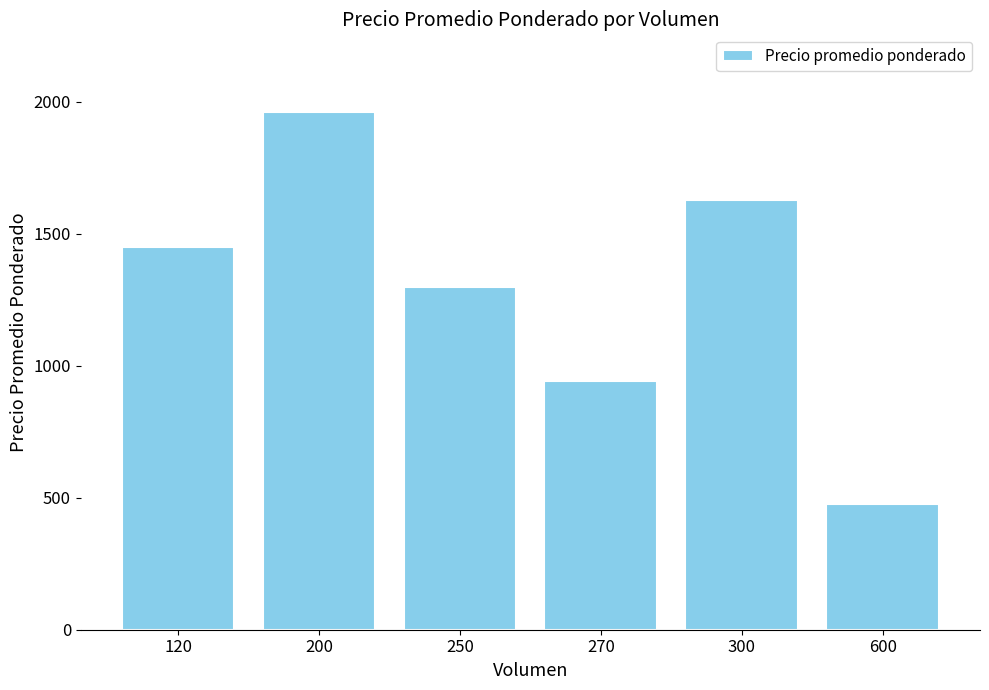

Reading right to left, what are all the values shown in this chart?

475	1629	942	1299	1962	1450